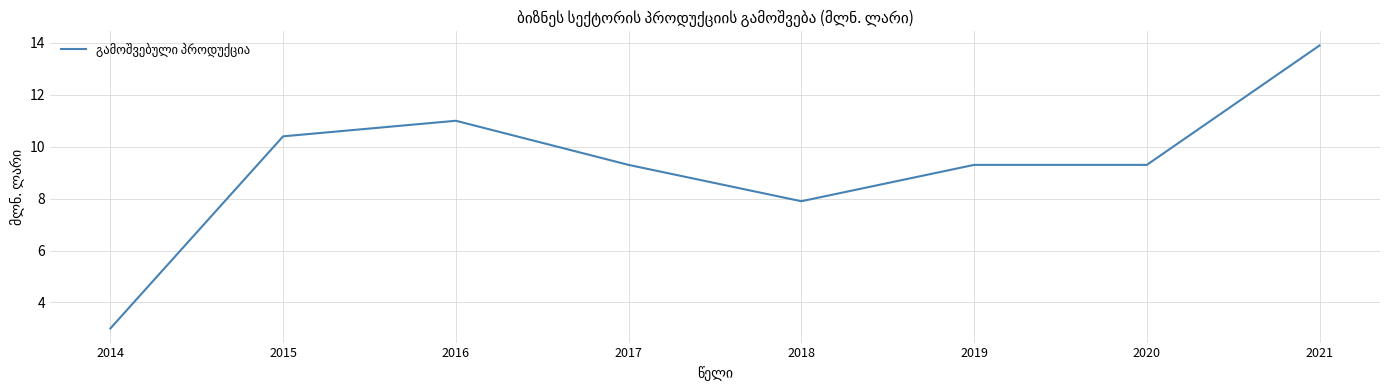

Reading right to left, list all the values displayed in this chart.

2021=13.9	2020=9.3	2019=9.3	2018=7.9	2017=9.3	2016=11.0	2015=10.4	2014=3.0